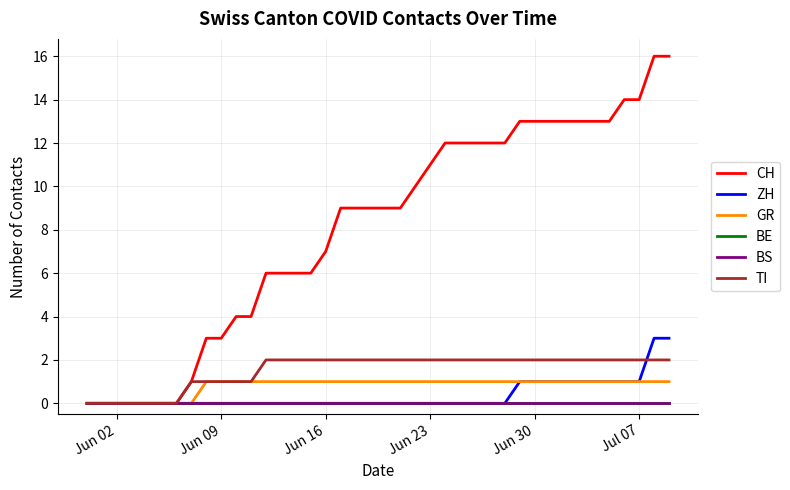

Does the chart display data point markers on the line(s)?

No